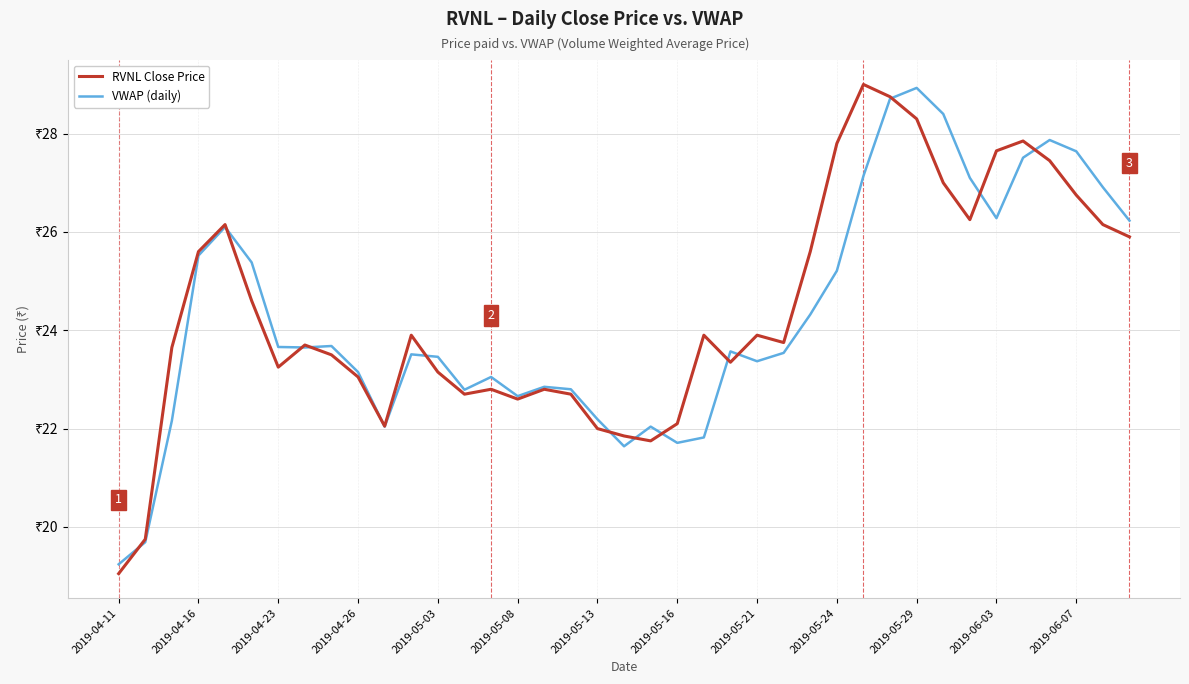

Does the chart have visible grid lines?

Yes